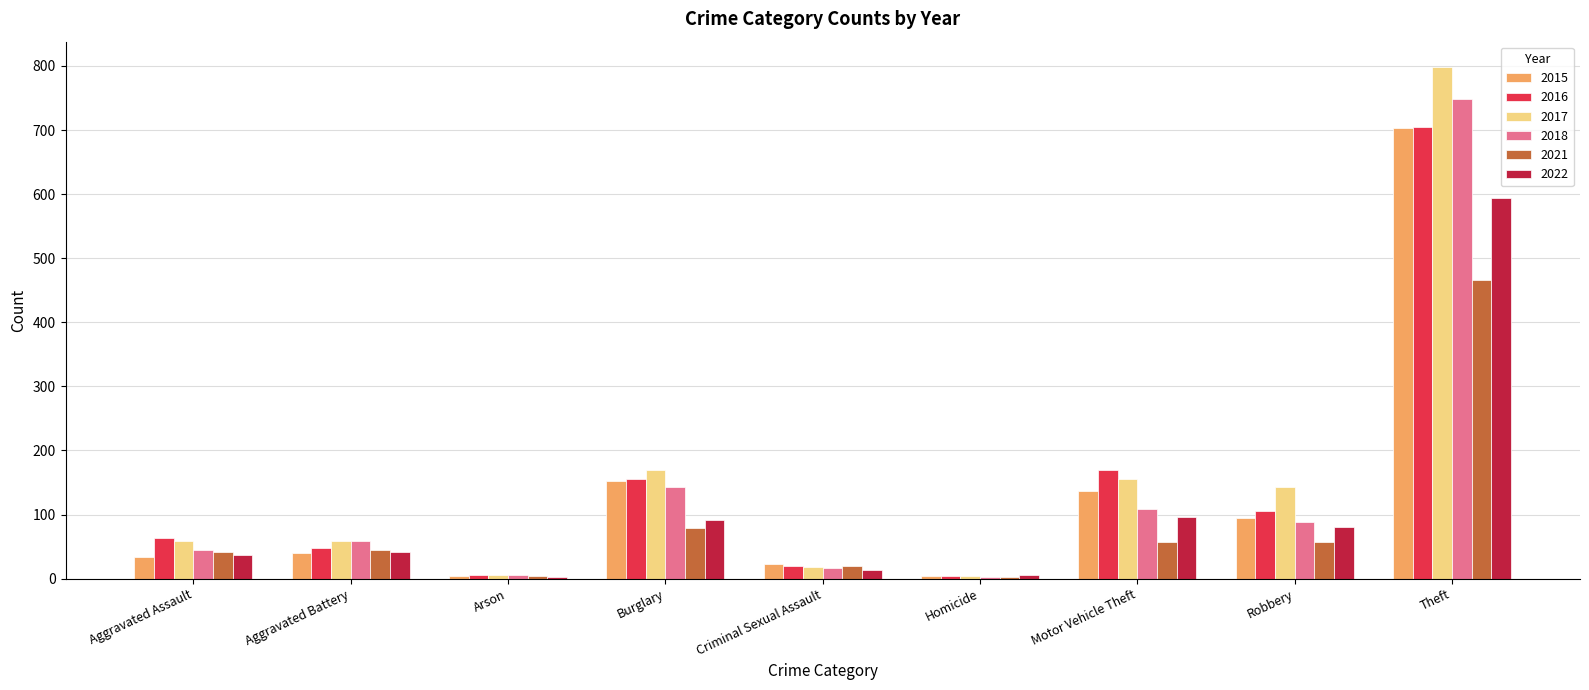

What is the greatest value displayed?

798